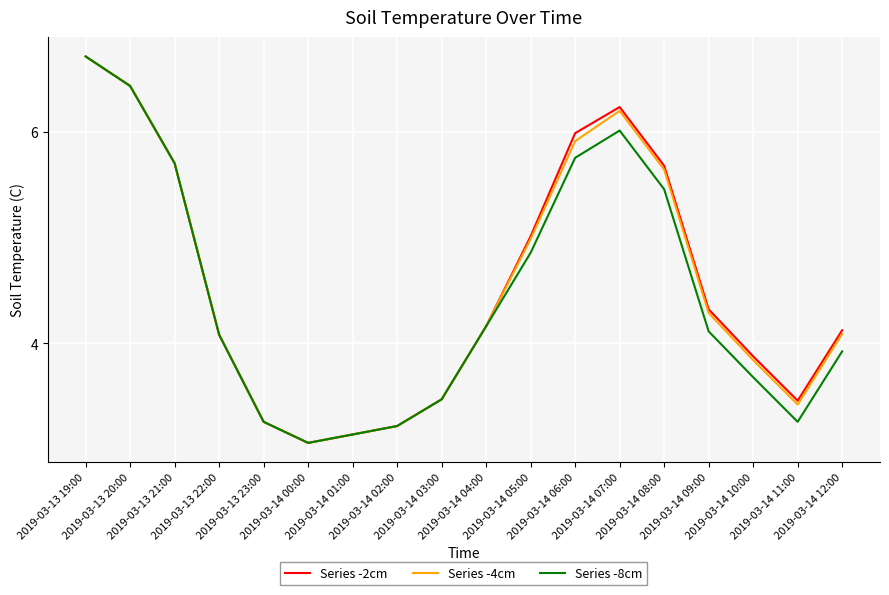

Does the chart have visible grid lines?

Yes